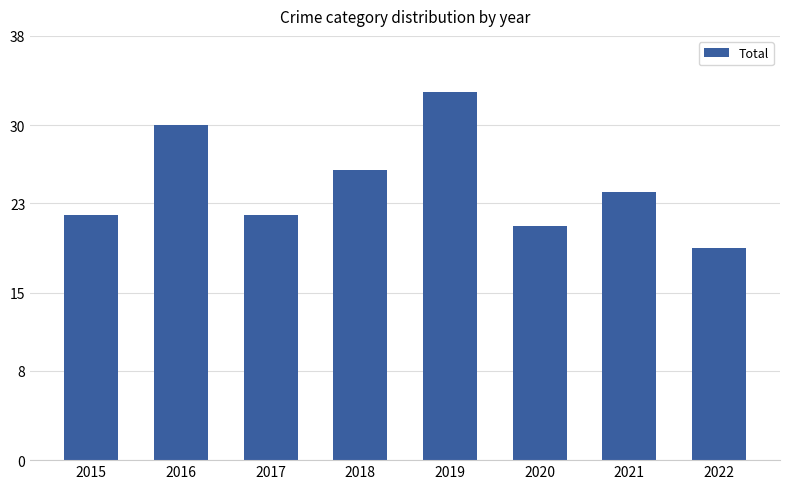

Reading left to right, transcribe all the data shown in this chart.

22	30	22	26	33	21	24	19